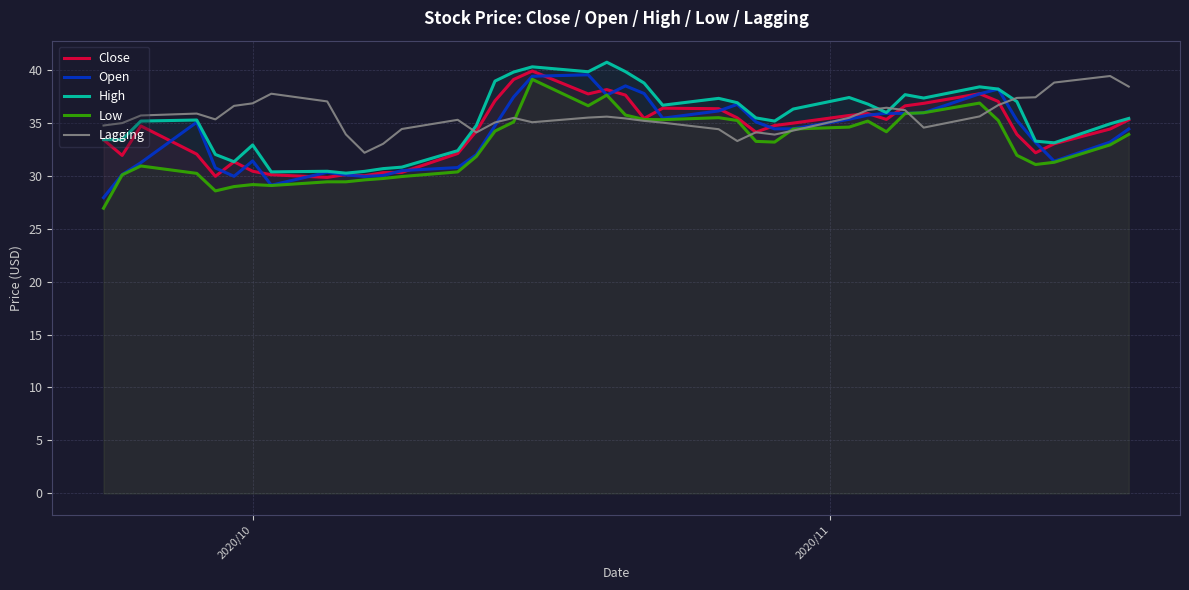

What is the lowest value of the Low series?

26.9